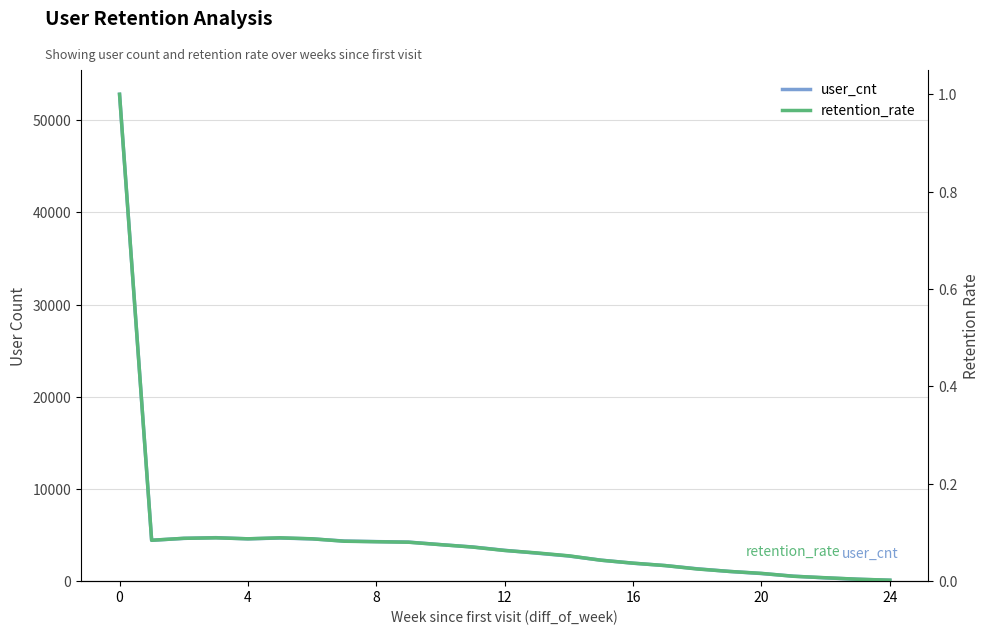

List the series in order of their overall mean, highest first.

user_cnt, retention_rate